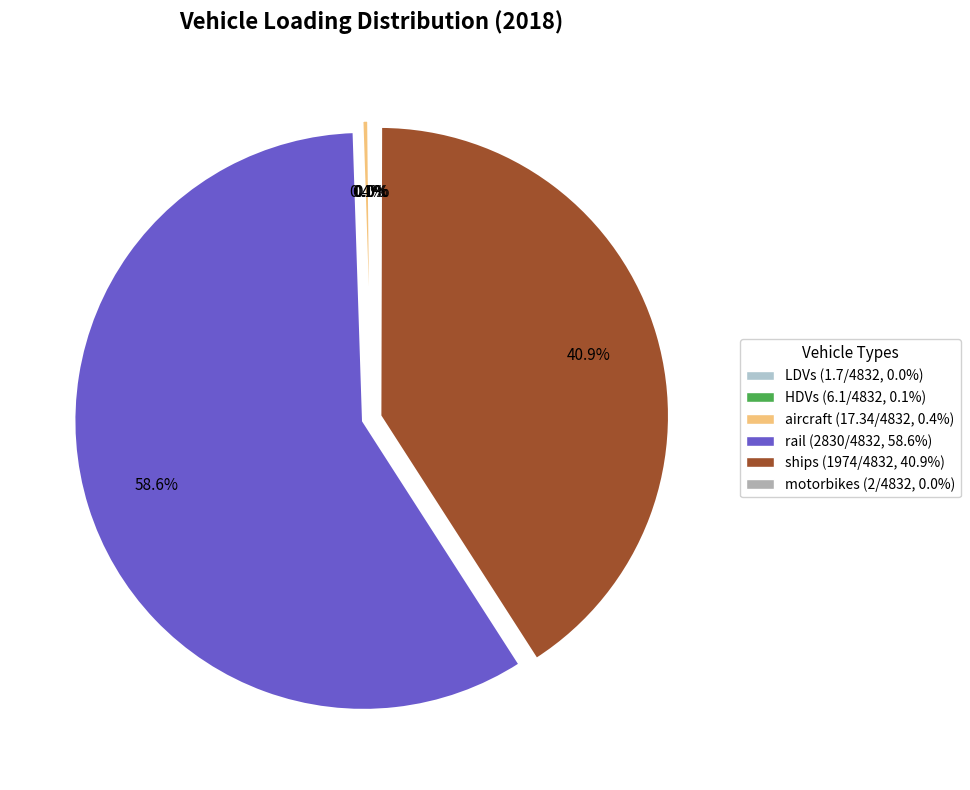

Is there any slice that represents more than half of the pie?

Yes